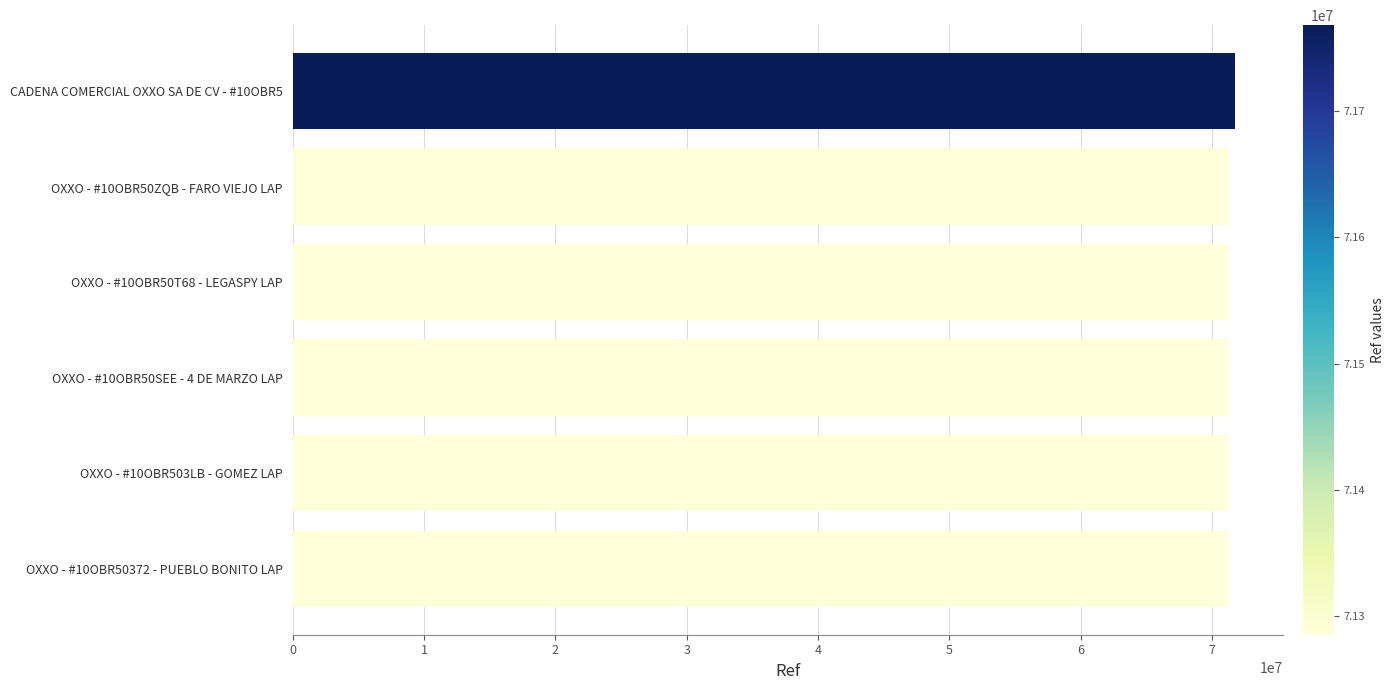

The value at OXXO - #10OBR50T68 - LEGASPY LAP is 71286581. True or false?

True